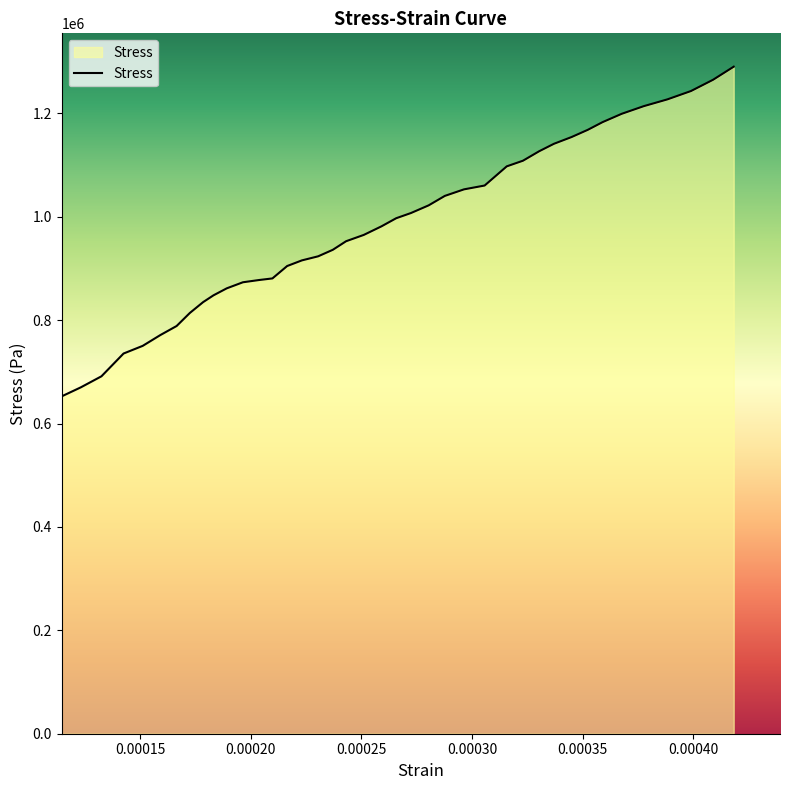

What is the minimum value shown in the chart?

652643.6